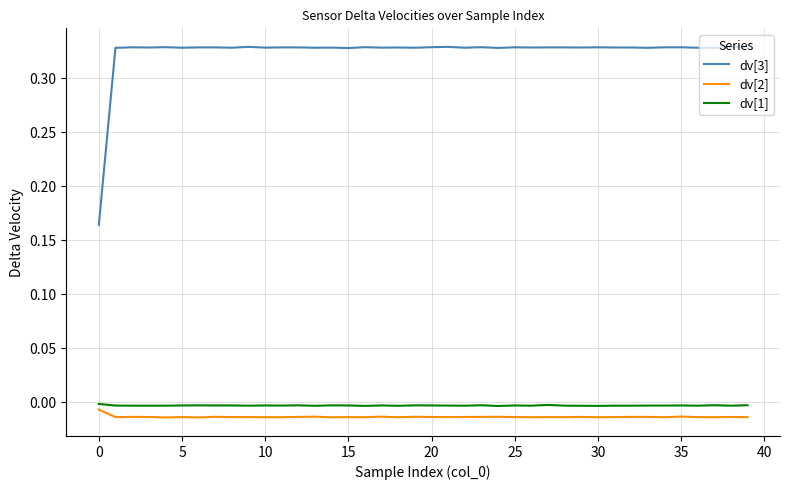

List the series in order of their peak value, highest first.

dv[3], dv[1], dv[2]